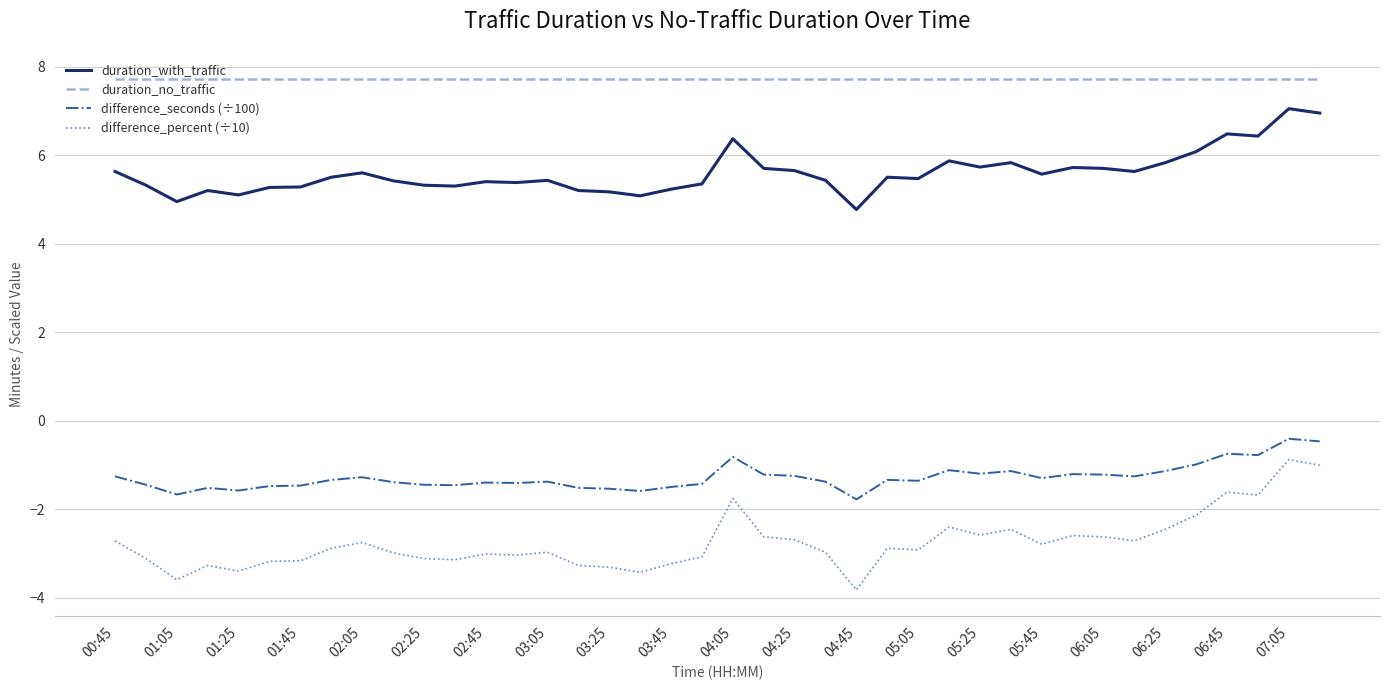

True or false: difference_seconds (÷100) has more than 2 points higher than both neighbors.

True